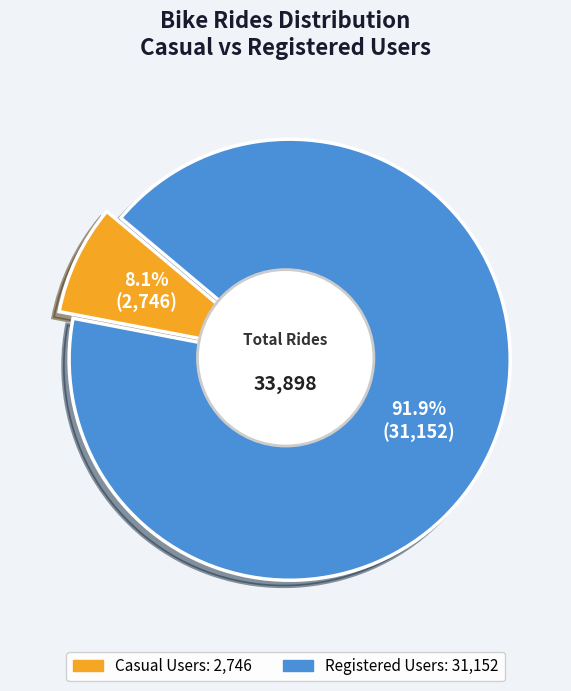

To the nearest percent, what portion does Casual Users represent?

8%